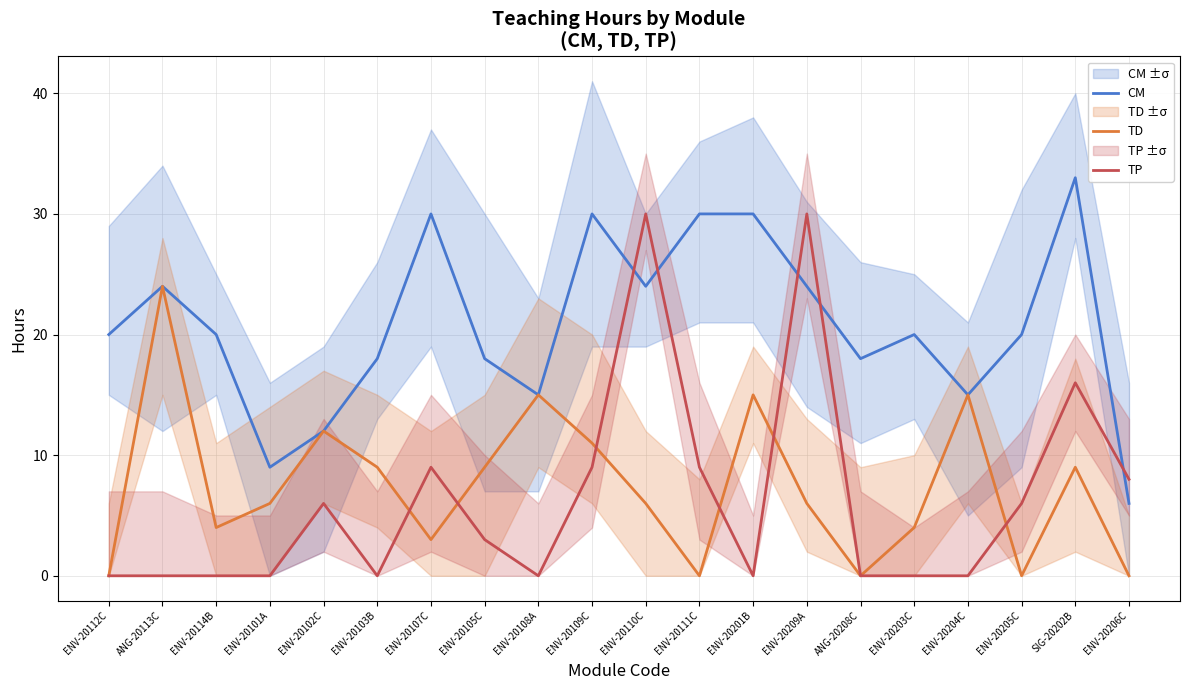

How many data points in CM are above 20?

8